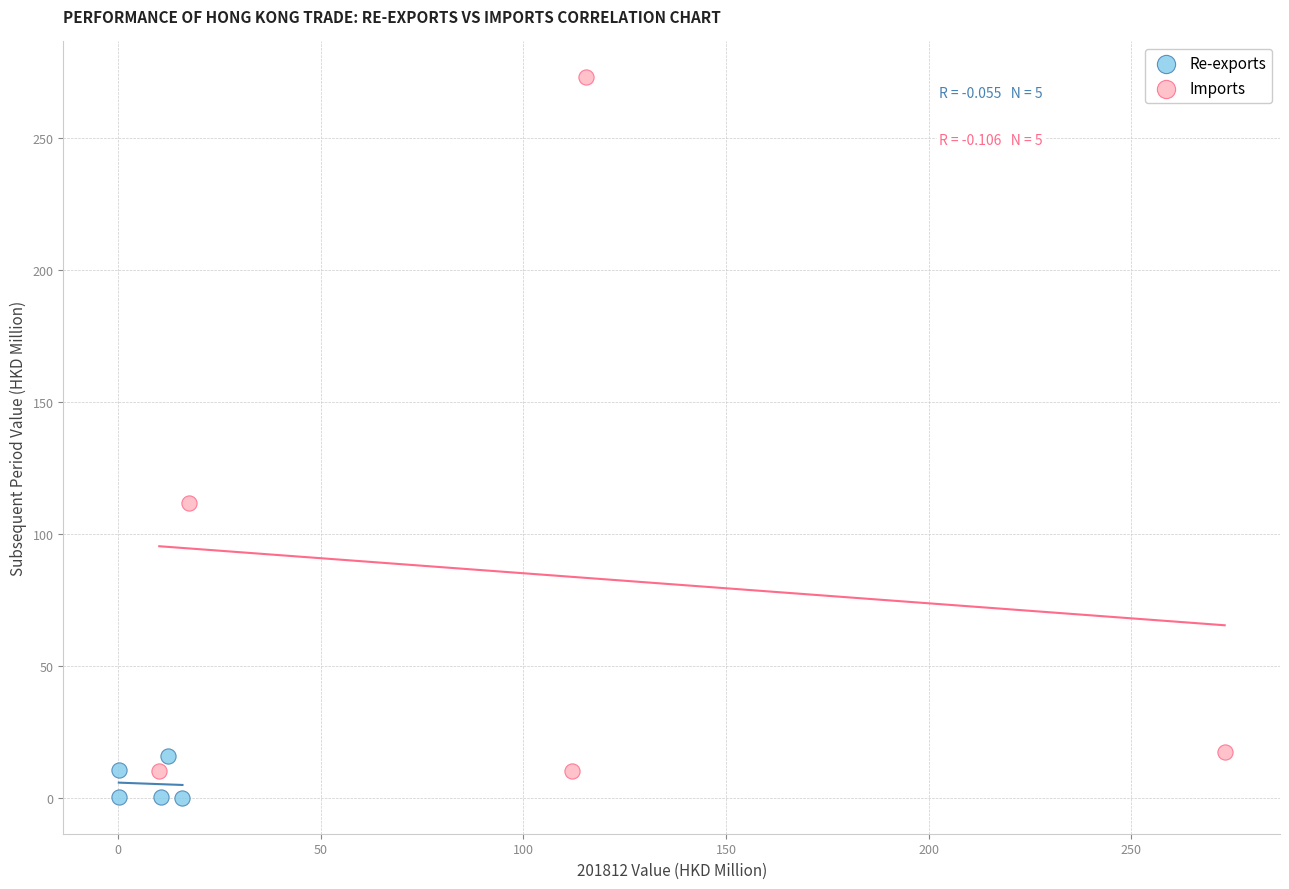

Which series has the widest spread of Y values?

Imports